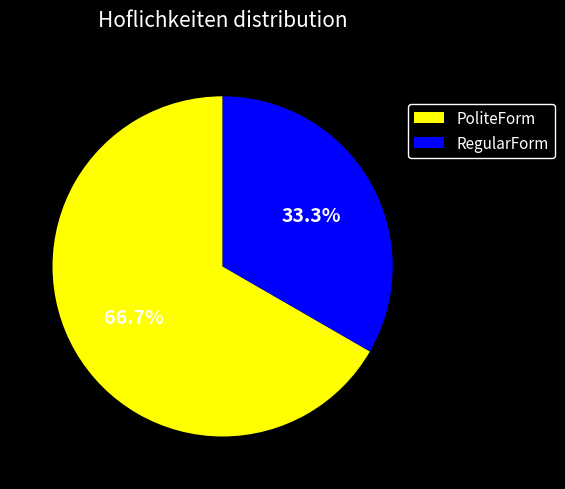

Which category has the biggest portion of the pie?

PoliteForm